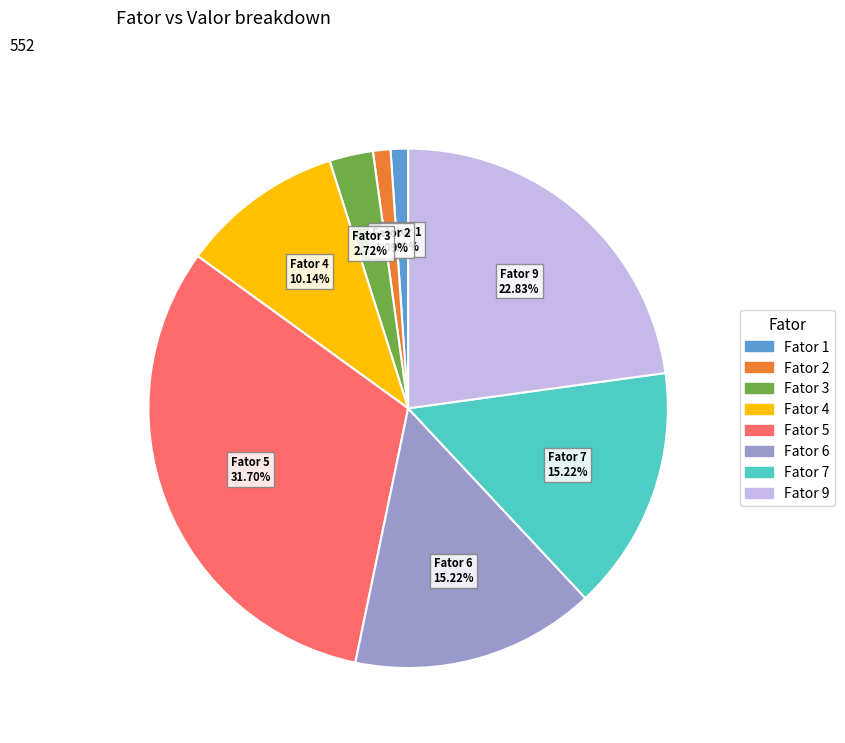

Is there any slice that represents more than half of the pie?

No